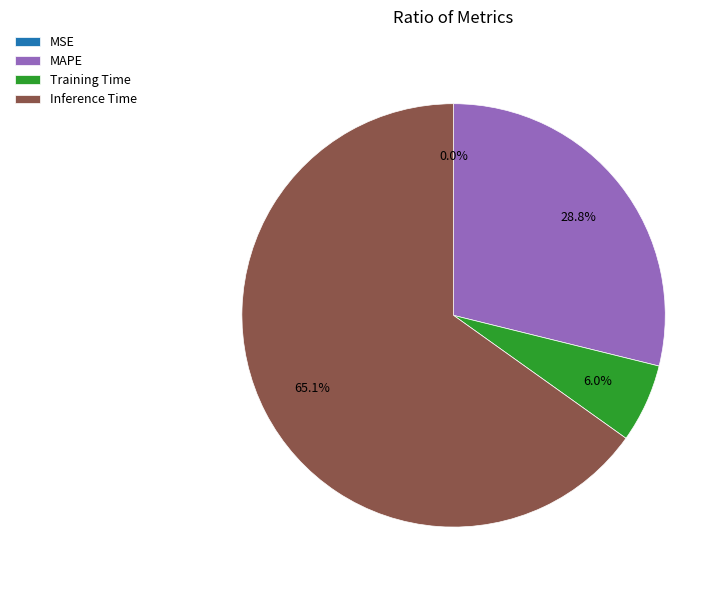

What portion of the pie excludes MAPE?

71.2%